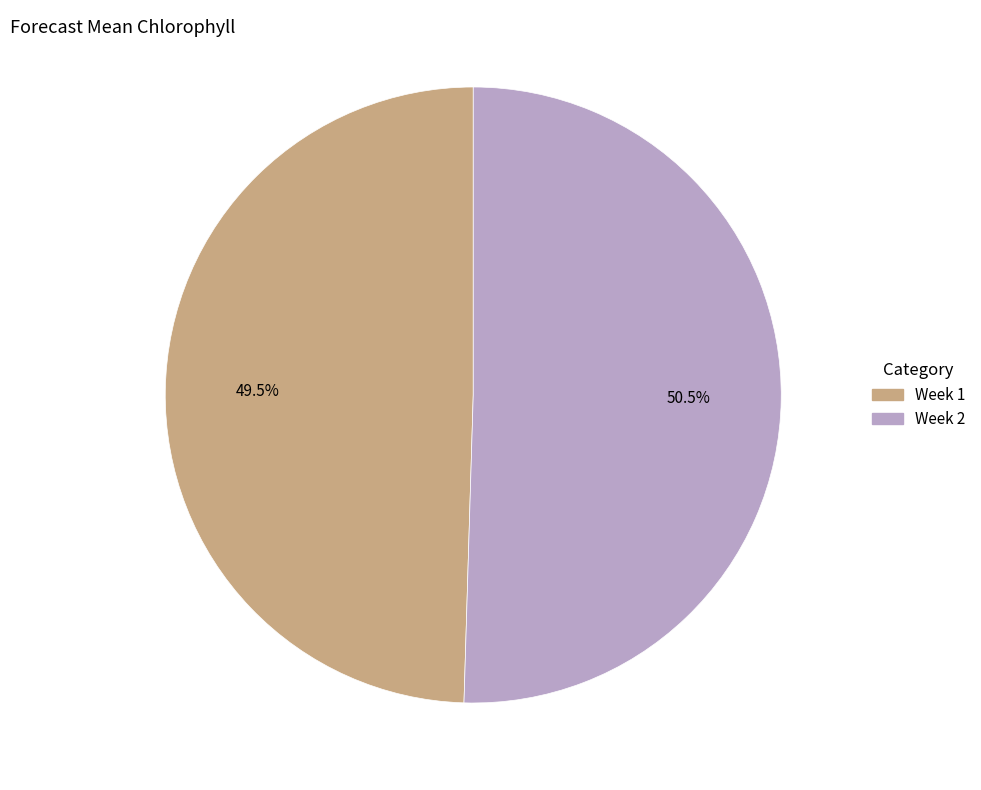

Is it true that Week 2 is 42% of the pie?

False